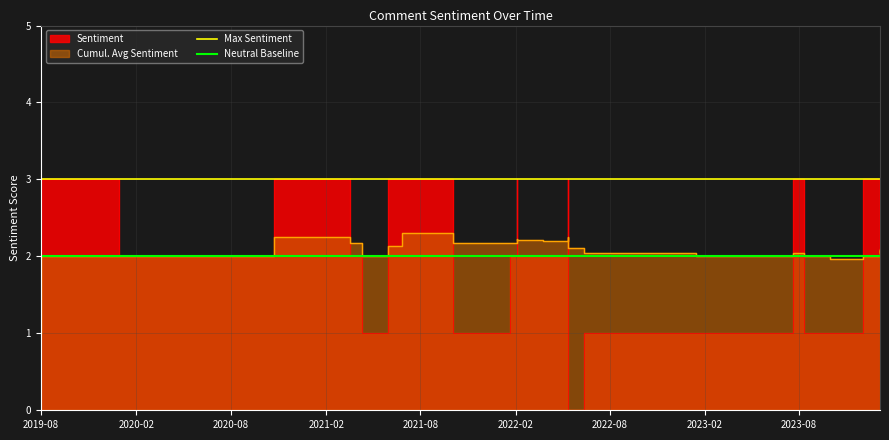

True or false: Neutral Baseline and Max Sentiment cross at least once.

False